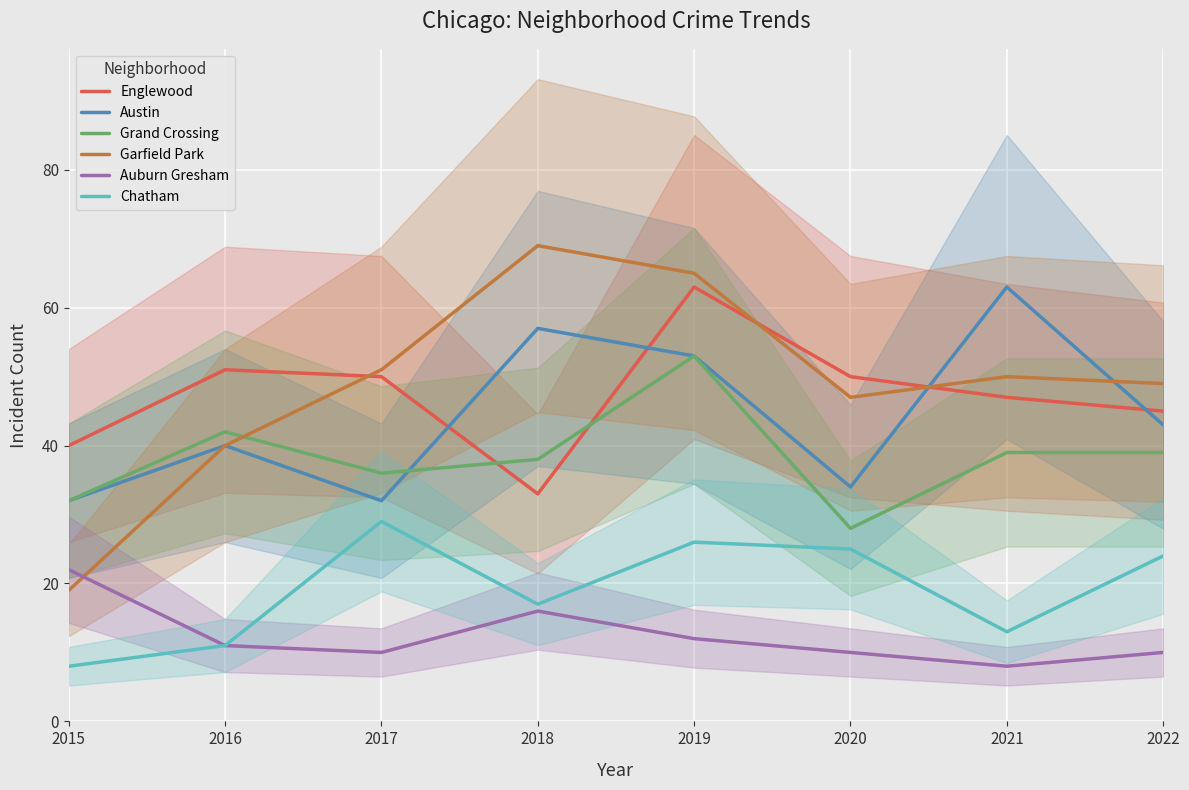

What is the value of the Garfield Park point at the 4th from the left?

69